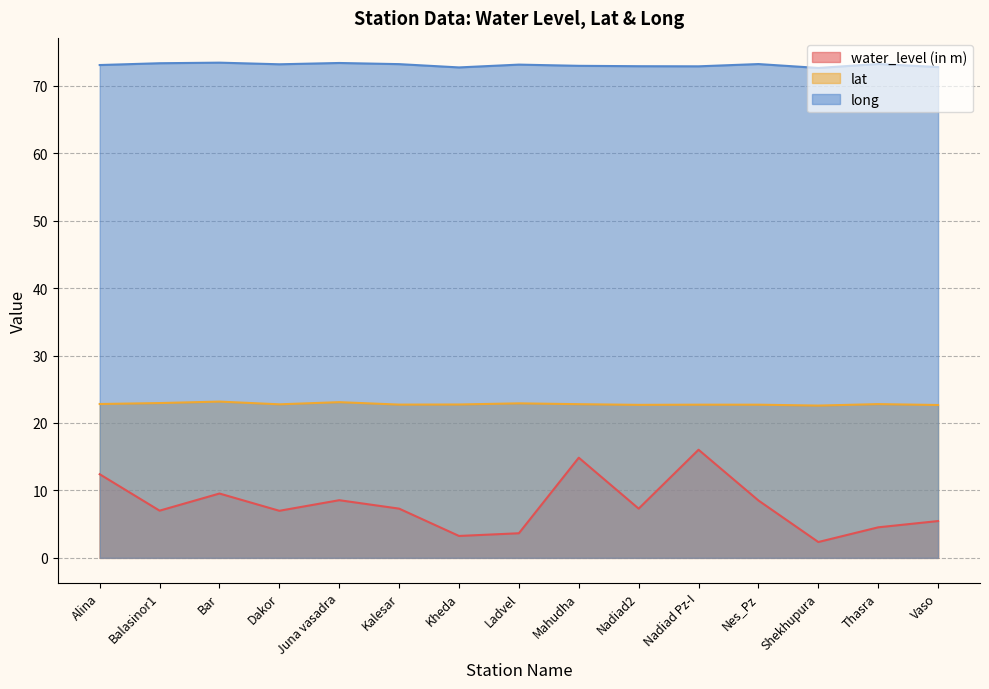

True or false: water_level (in m) and long cross at least once.

False